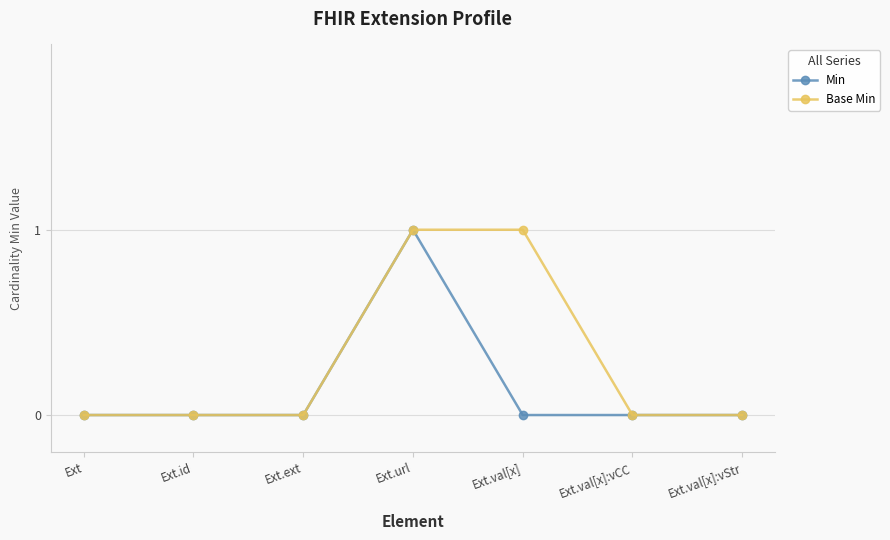

Is it true that Base Min equals 0 at Ext.id?

True